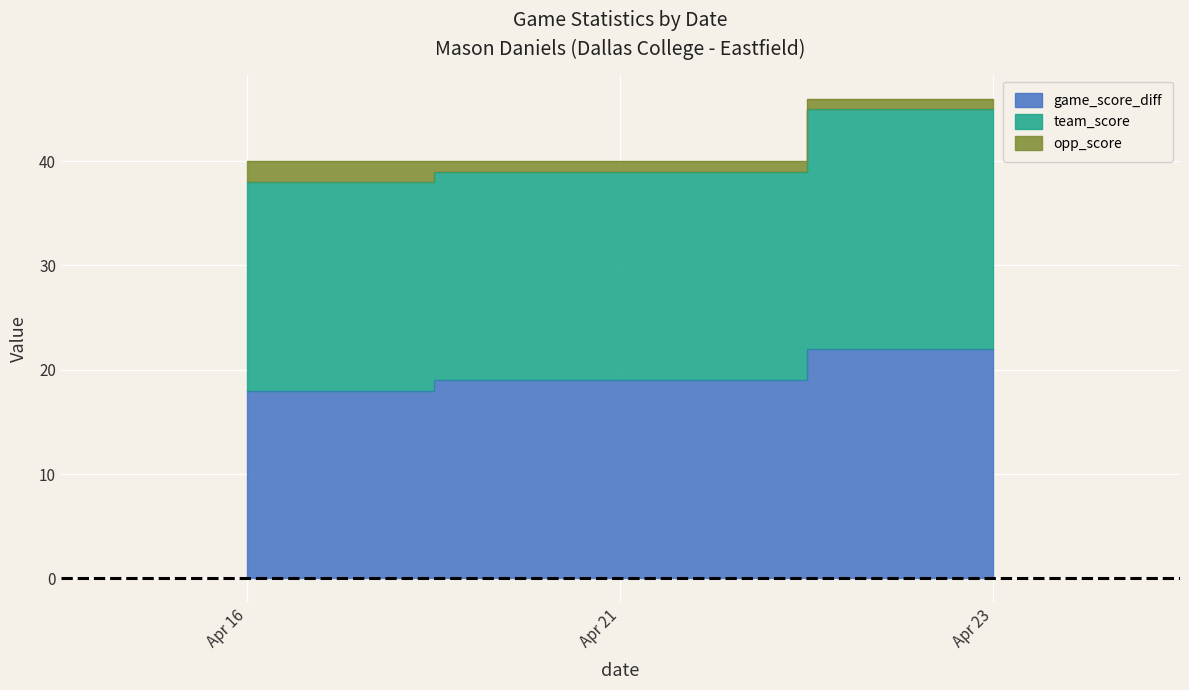

Which series has the widest spread of values?

game_score_diff